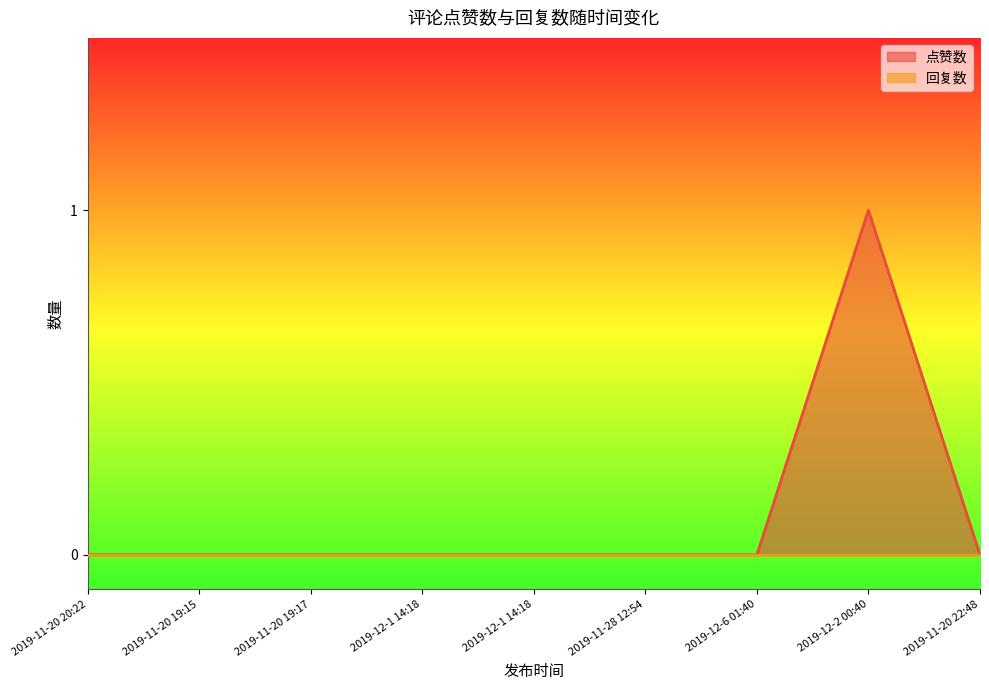

Reading left to right, list all the values displayed in this chart.

0	0	0	0	0	0	0	1	0